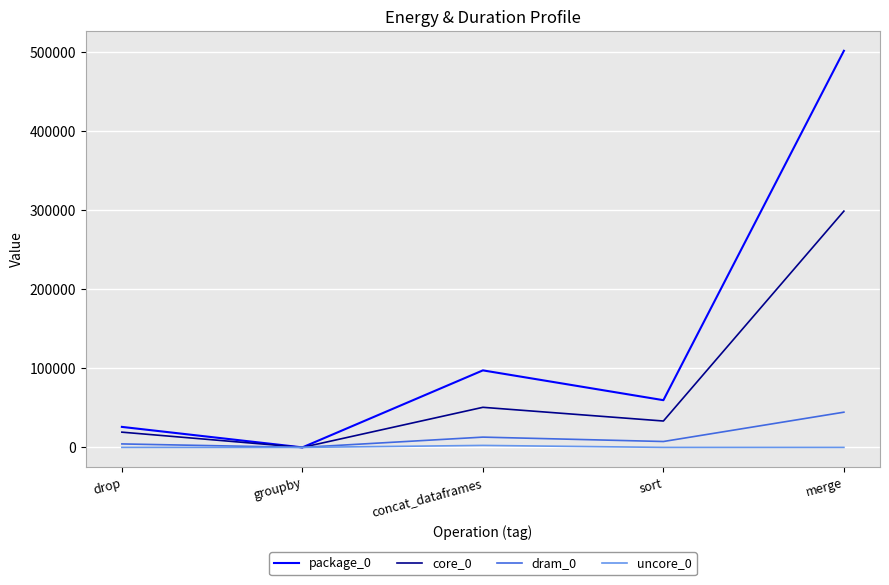

What is the difference between the dram_0 values at merge and concat_dataframes?

31556